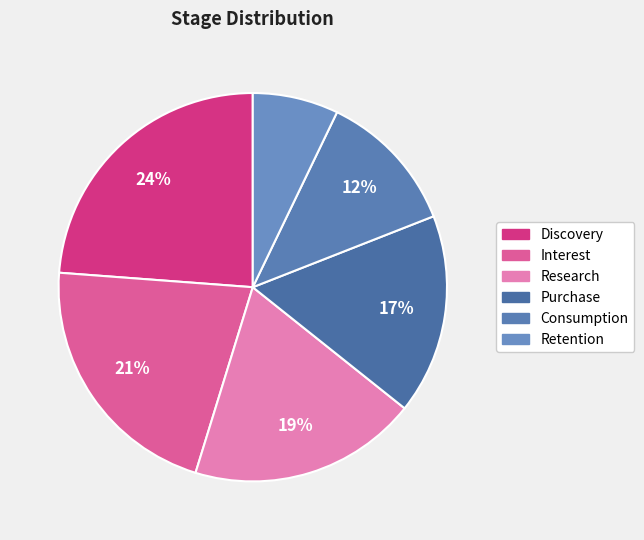

Is it true that Discovery is 33% of the pie?

False